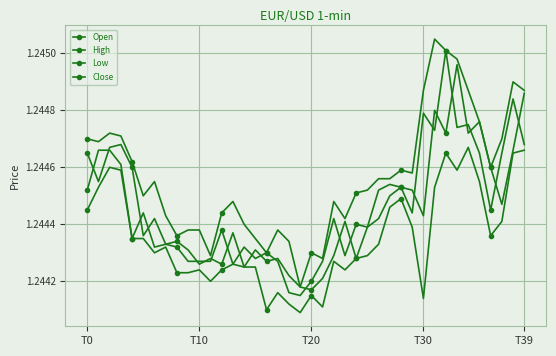

Does the chart have visible grid lines?

Yes